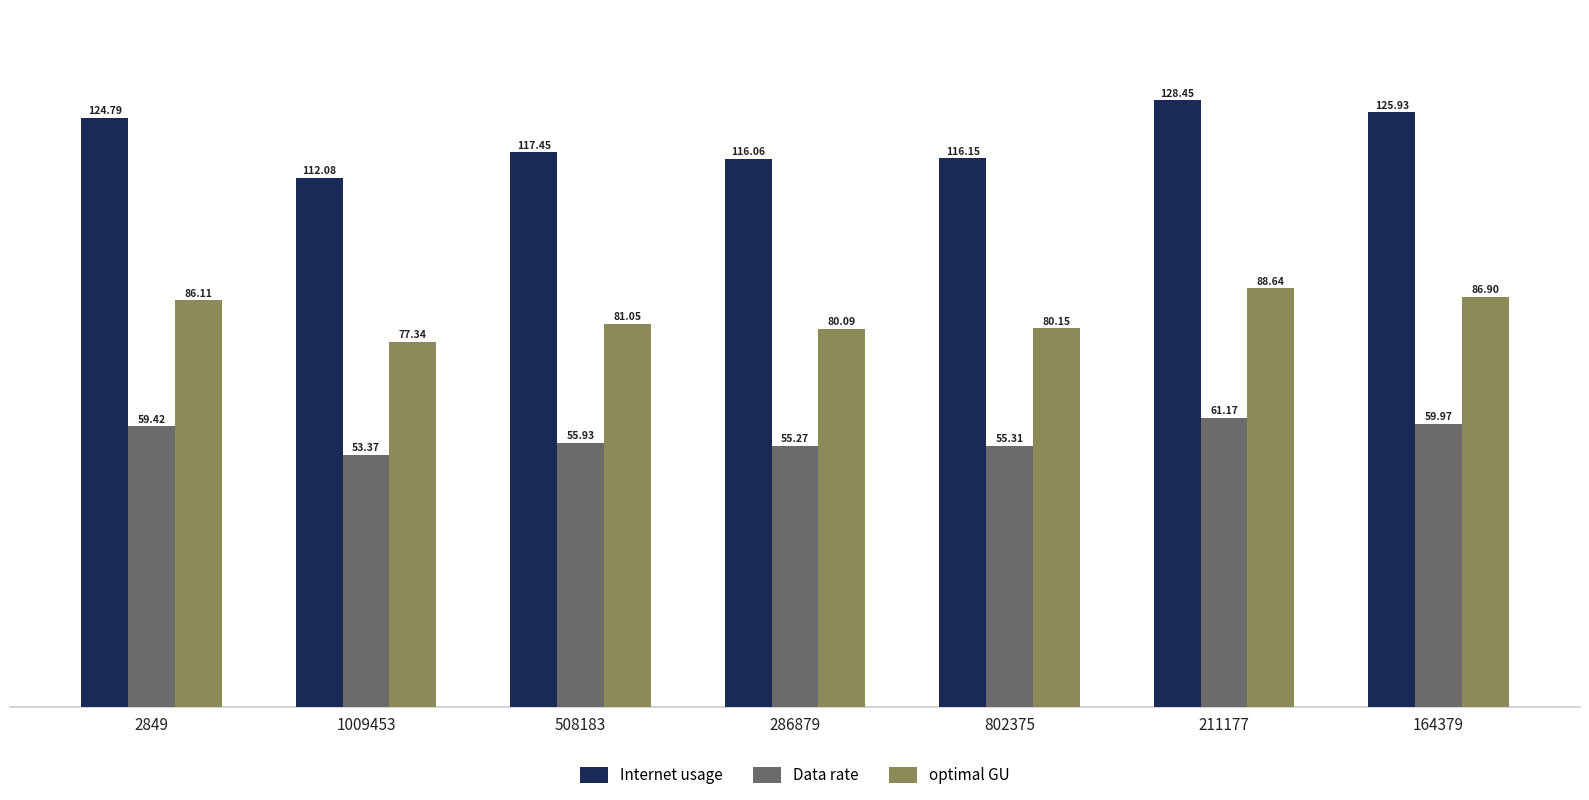

What is the maximum value for Data rate?

61.2